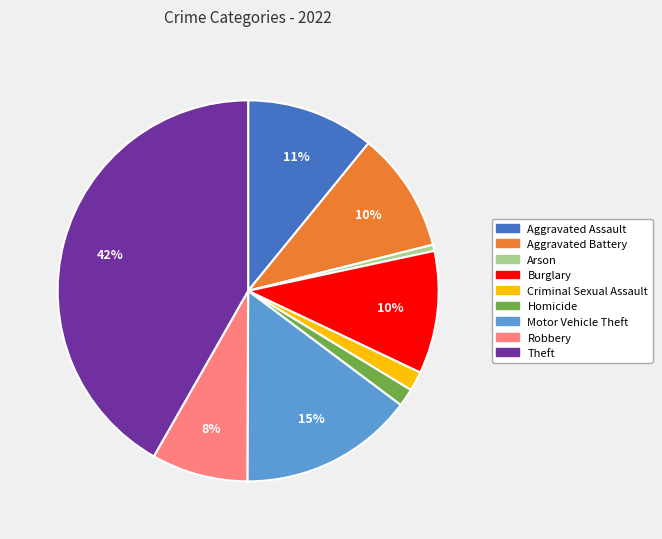

Approximately how many times larger is the value at Aggravated Battery compared to Burglary?

1.0